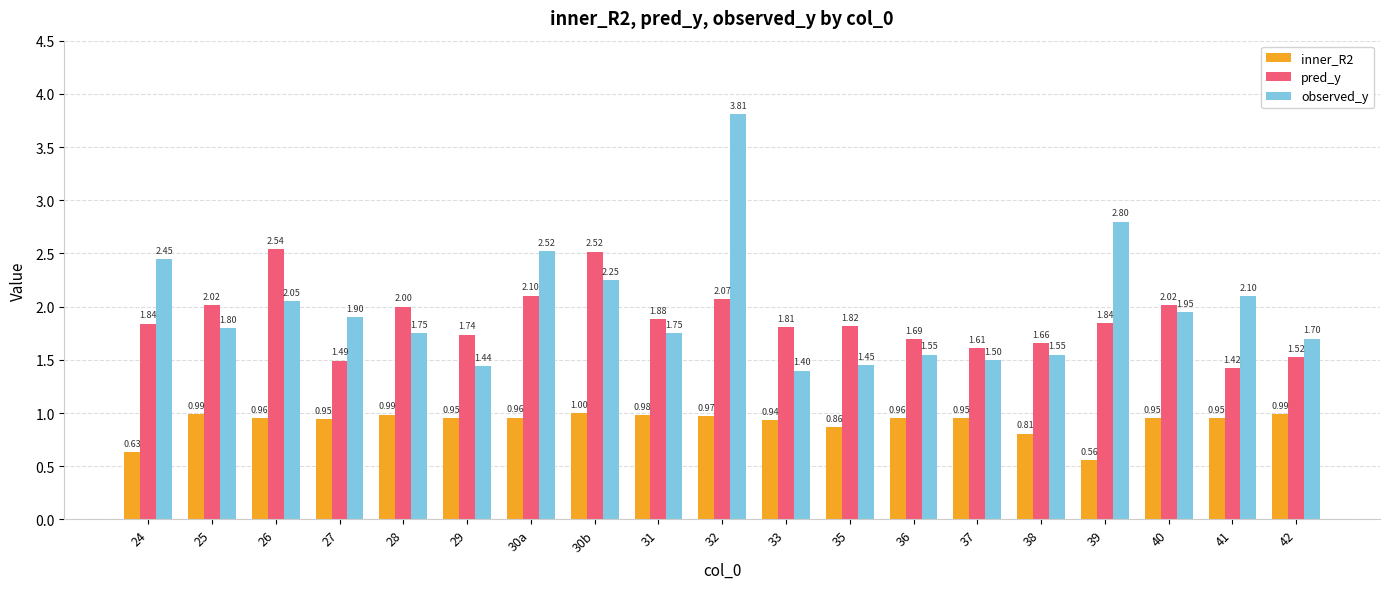

Which category has the lowest value across all series?

39